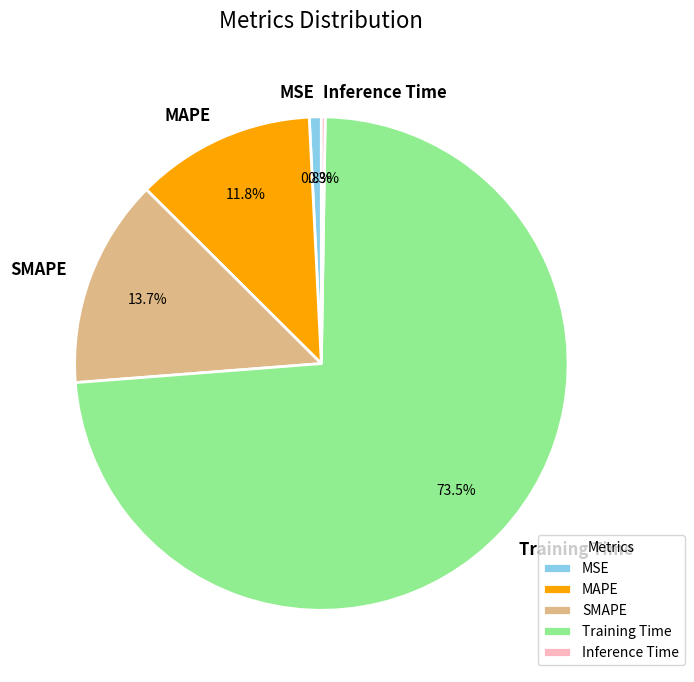

To the nearest percent, what is the average slice percentage?

20%